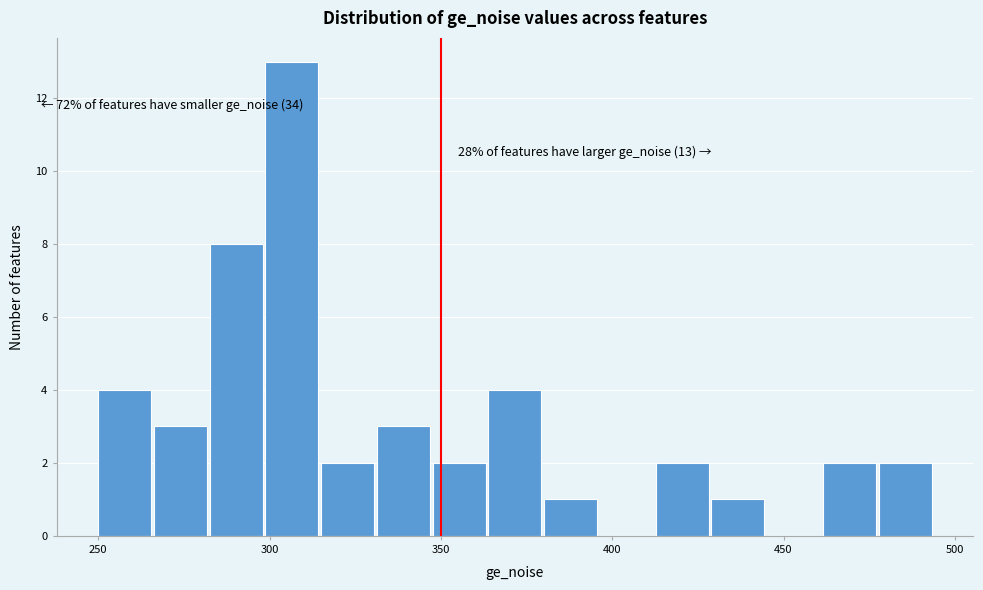

Read against the x-axis, roughly where is the centre of the tallest bar?

305